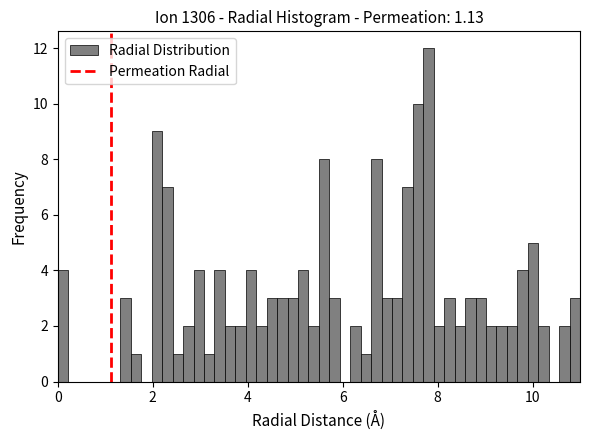

Read against the x-axis, roughly where is the centre of the tallest bar?

7.8